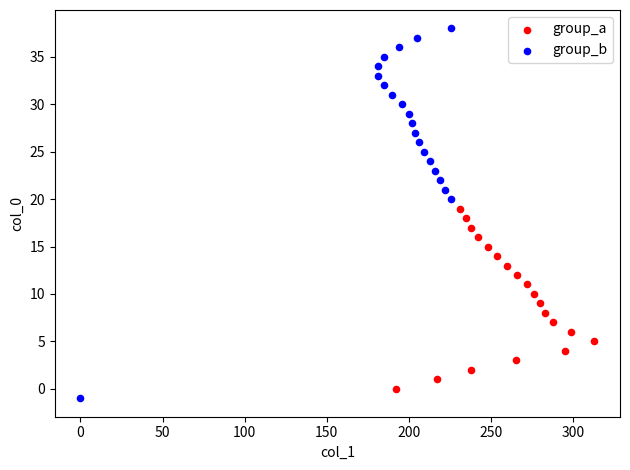

Which series has the largest Y range (max minus min)?

group_b